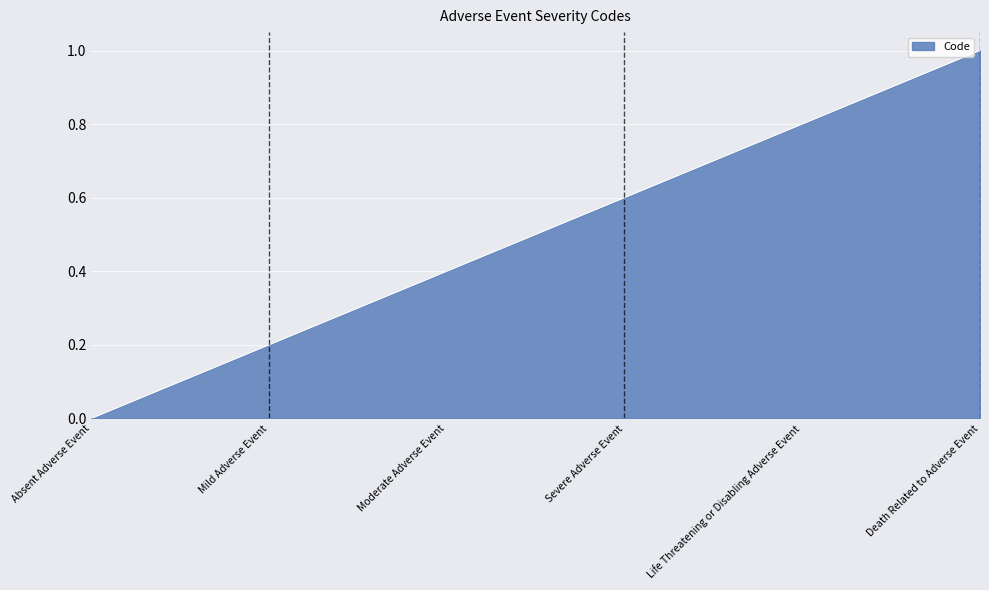

The chart shows a value of 0.0 at Absent Adverse Event. True or false?

True